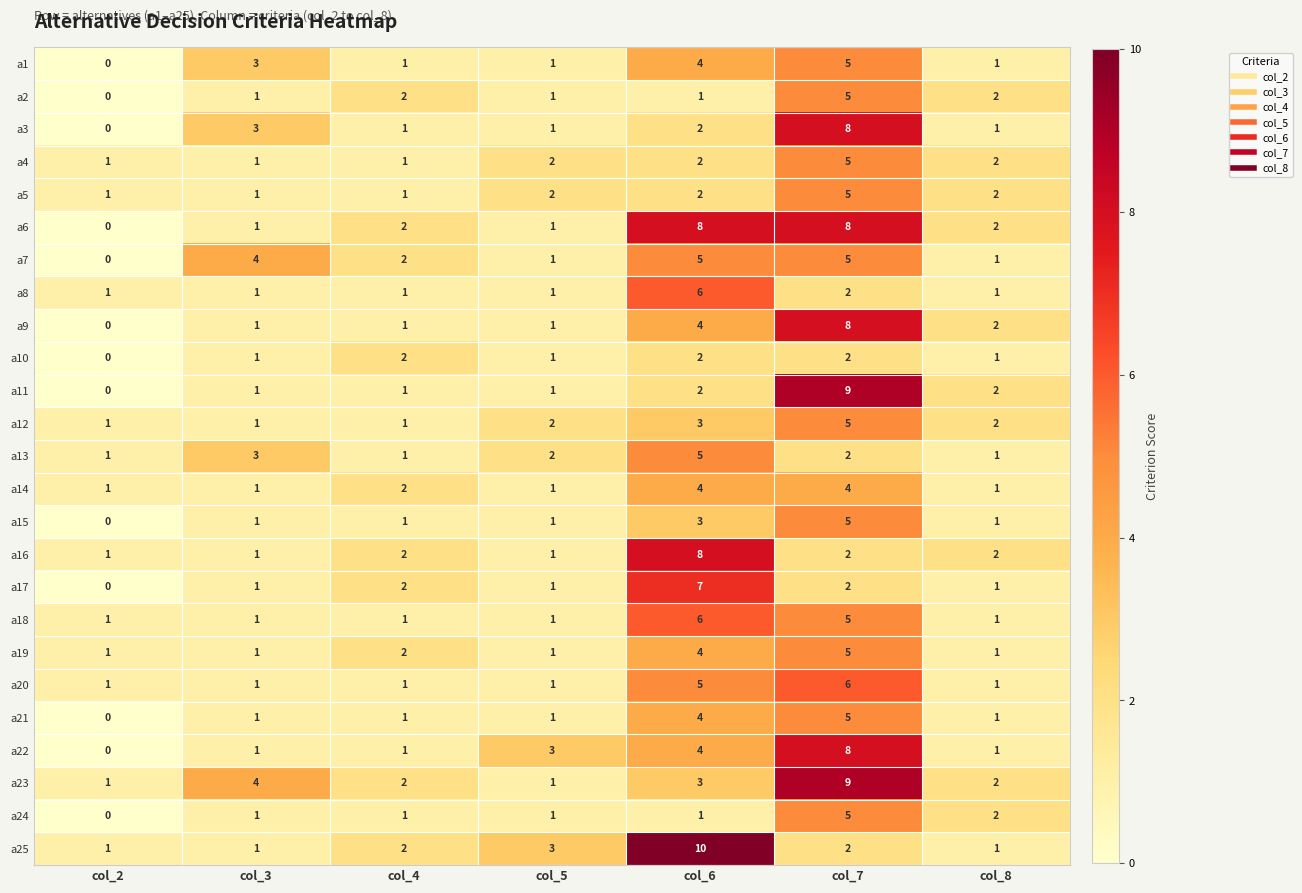

At which category is the sum across all series the highest?

col_7